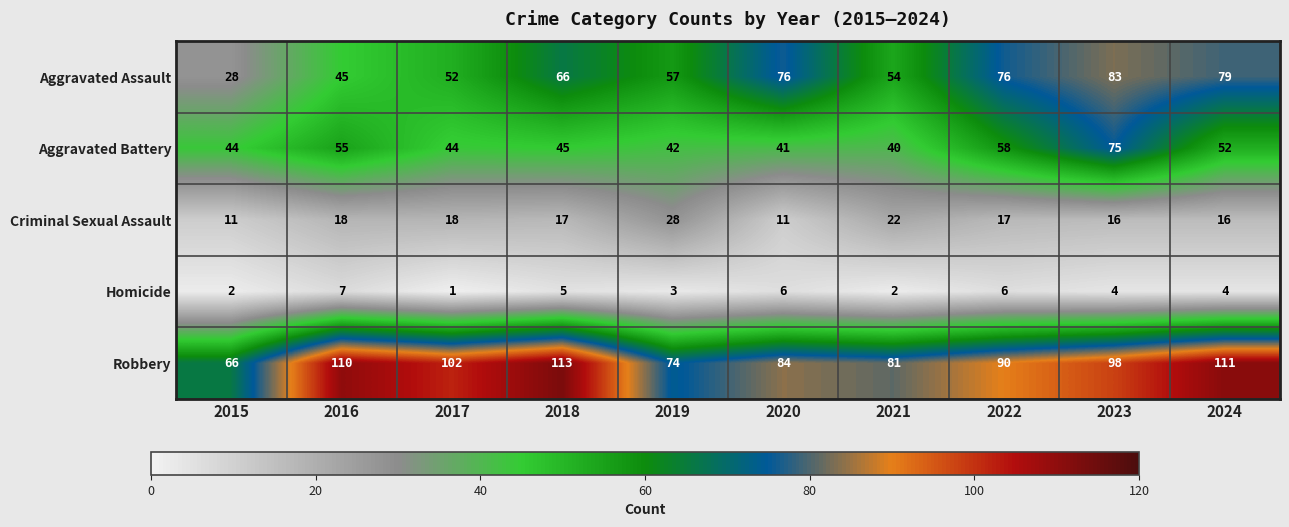

Is it true that Criminal Sexual Assault equals 37 at 2021?

False